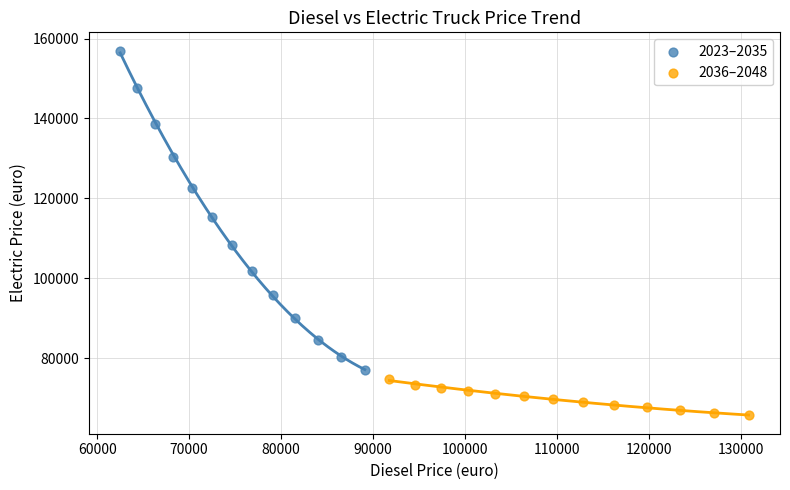

Which series reaches the maximum Y coordinate?

2023–2035